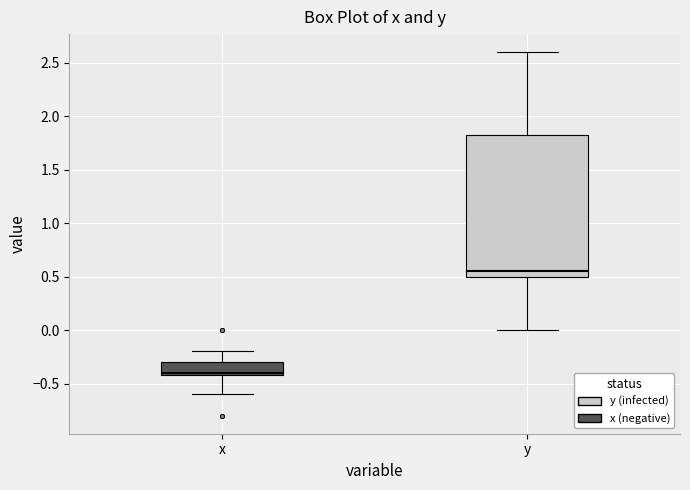

Reading left to right, read every box against the y-axis: the position of its median line, the range the box covers, and the ends of its whiskers. The values are not printed on the chart, so give them approximately, as read against the axis.

x: median -0.40 (just above the box's lower edge), box -0.40 to -0.30, whiskers -0.60 to -0.20
y: median 0.55, box 0.50 to 1.85, whiskers 0.00 to 2.60